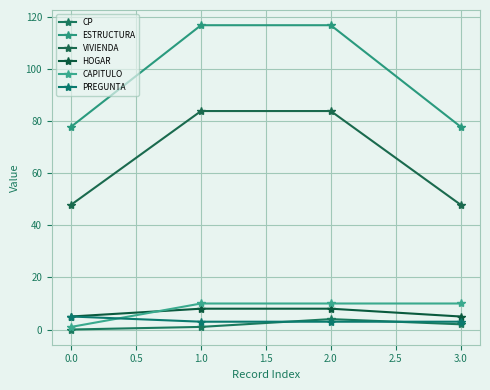

Reading left to right, transcribe all the data shown in this chart.

CP: 0.0=0	1.0=1	2.0=4	3.0=2
ESTRUCTURA: 0.0=78	1.0=117	2.0=117	3.0=78
VIVIENDA: 0.0=48	1.0=84	2.0=84	3.0=48
HOGAR: 0.0=5	1.0=8	2.0=8	3.0=5
CAPITULO: 0.0=1	1.0=10	2.0=10	3.0=10
PREGUNTA: 0.0=5	1.0=3	2.0=3	3.0=3